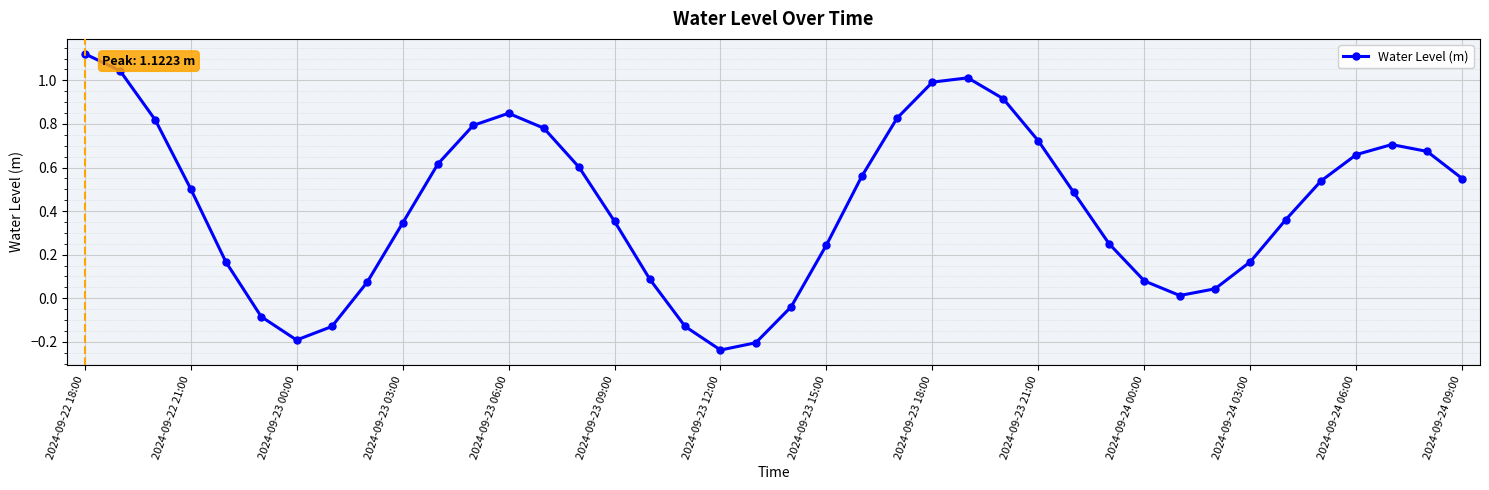

Does the chart have visible grid lines?

Yes